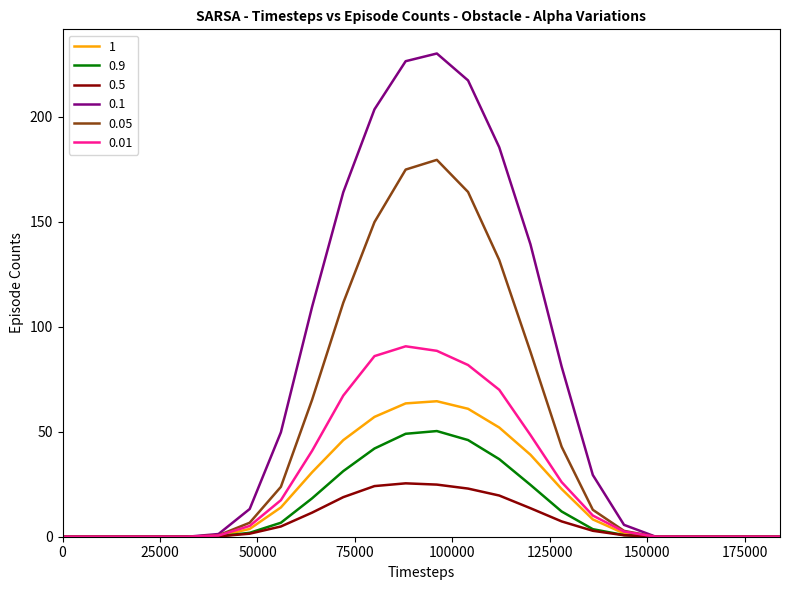

Rank the series by their maximum value, from highest to lowest.

0.1, 0.05, 0.01, 1, 0.9, 0.5